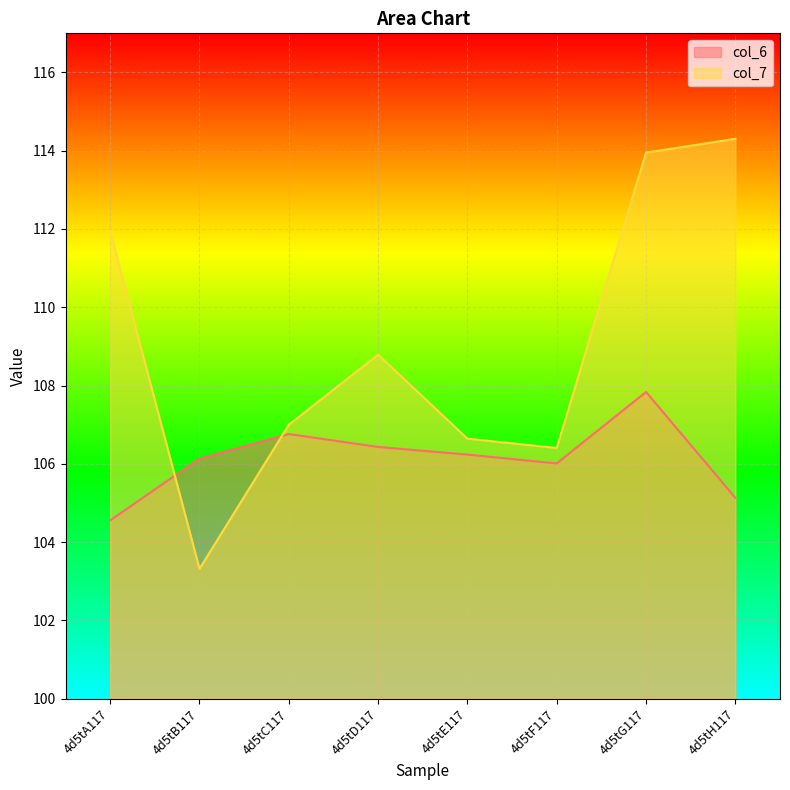

At which category is the sum across all series the highest?

4d5tG117